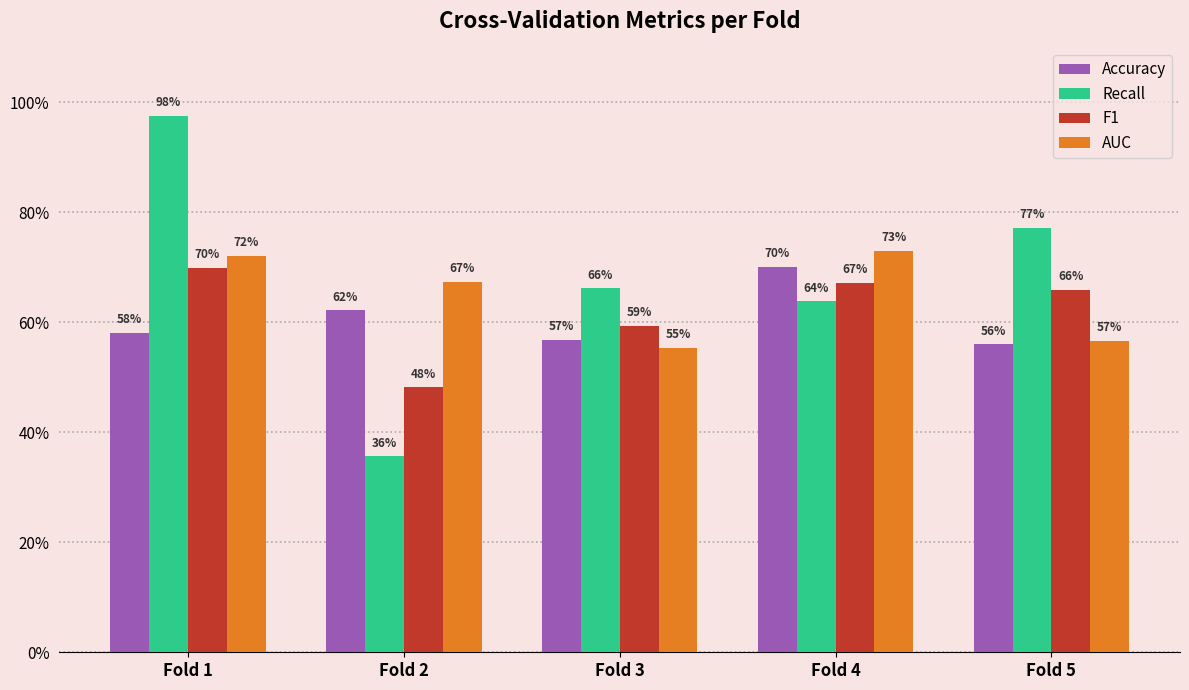

Between Fold 1 and Fold 5, which series saw the biggest shift?

Recall